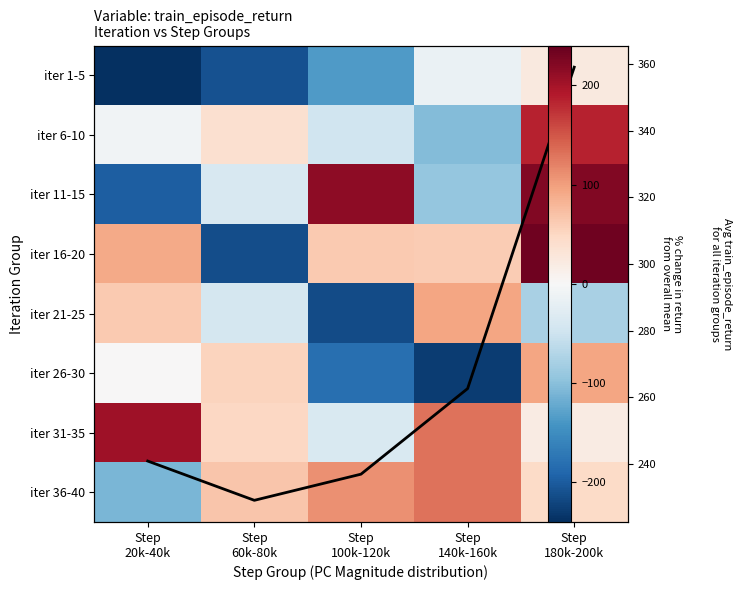

List the labels in order of iter 1-5 value, largest first.

Step 180k-200k, Step 140k-160k, Step 100k-120k, Step 60k-80k, Step 20k-40k